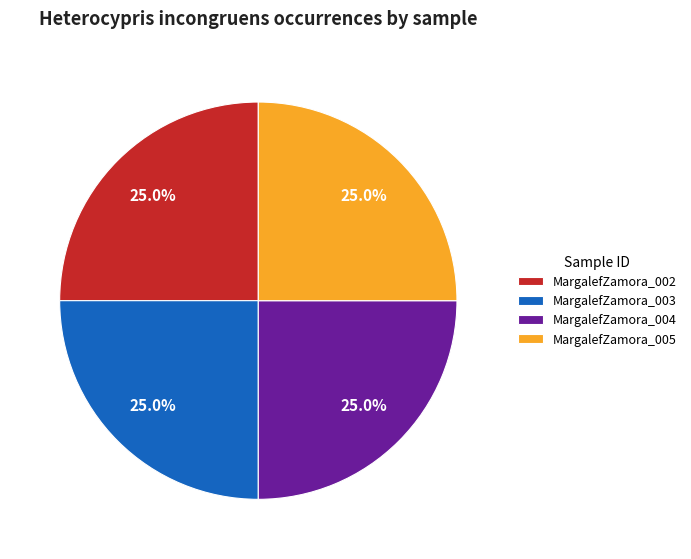

To the nearest percent, what is the difference between the largest and smallest slice percentages?

0%